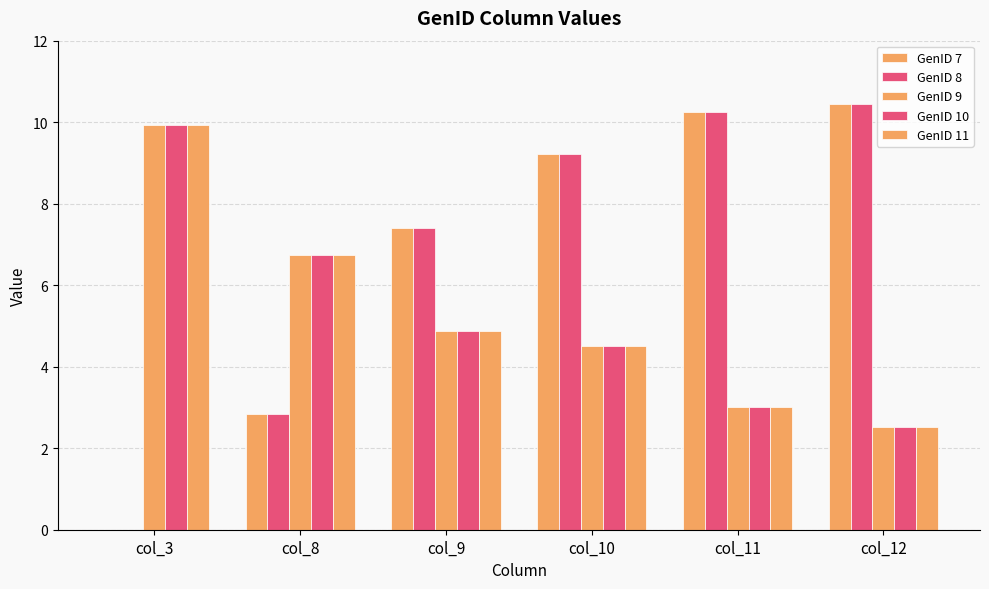

At which label does GenID 11 first exceed 4?

col_3